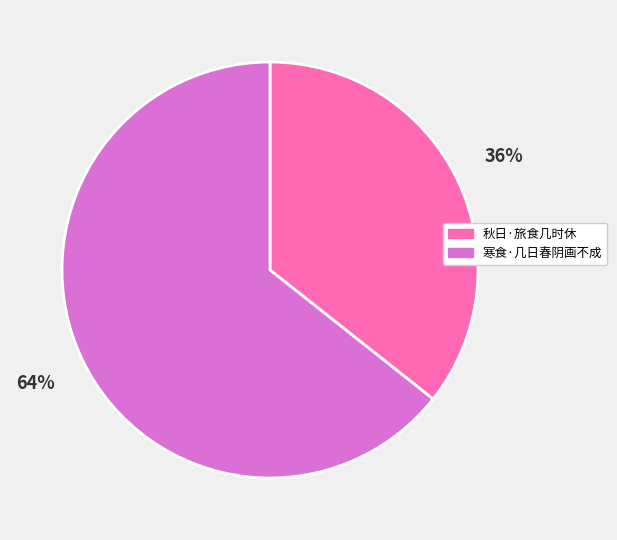

Is the sum of 寒食·几日春阴画不成 and 秋日·旅食几时休 greater than half?

Yes